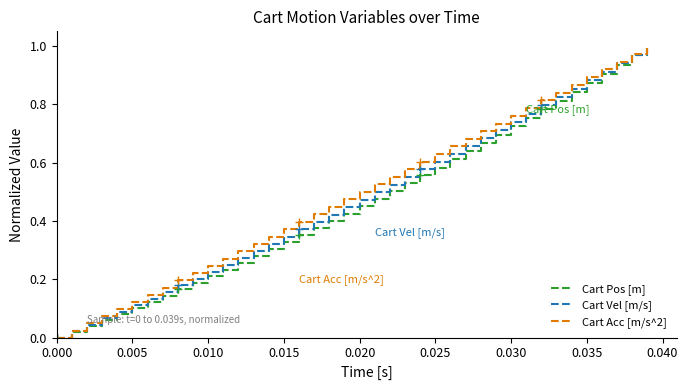

How many lines are shown in the chart?

3